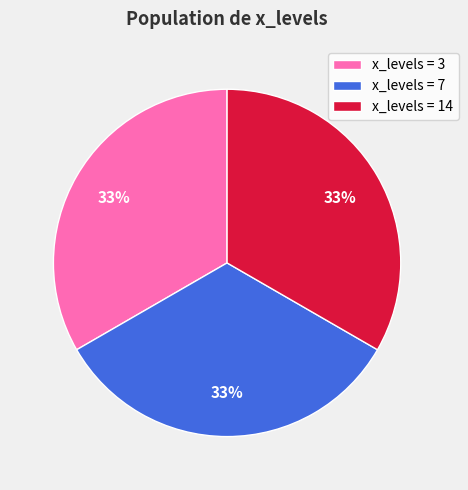

Does any single category account for the majority?

No